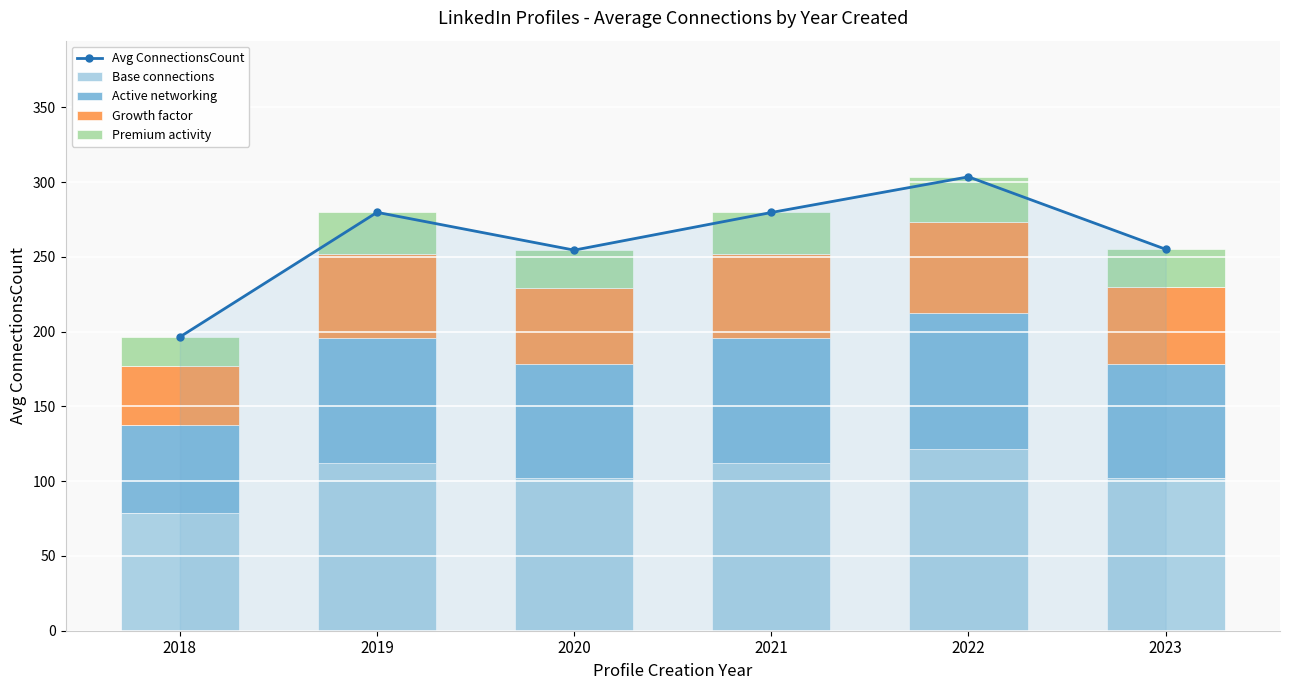

What is the total value across all series at 2019?

559.7